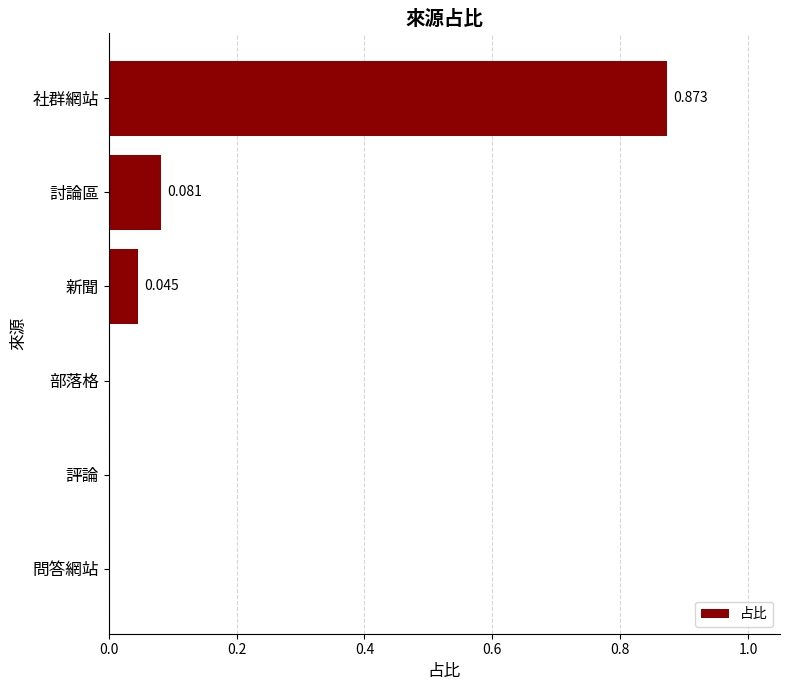

How many values are above zero?

3